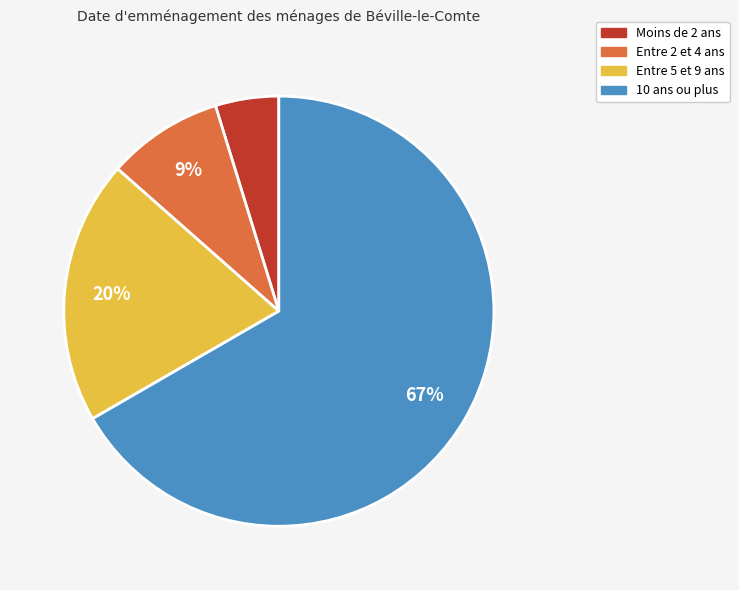

Is there a majority slice in this chart?

Yes